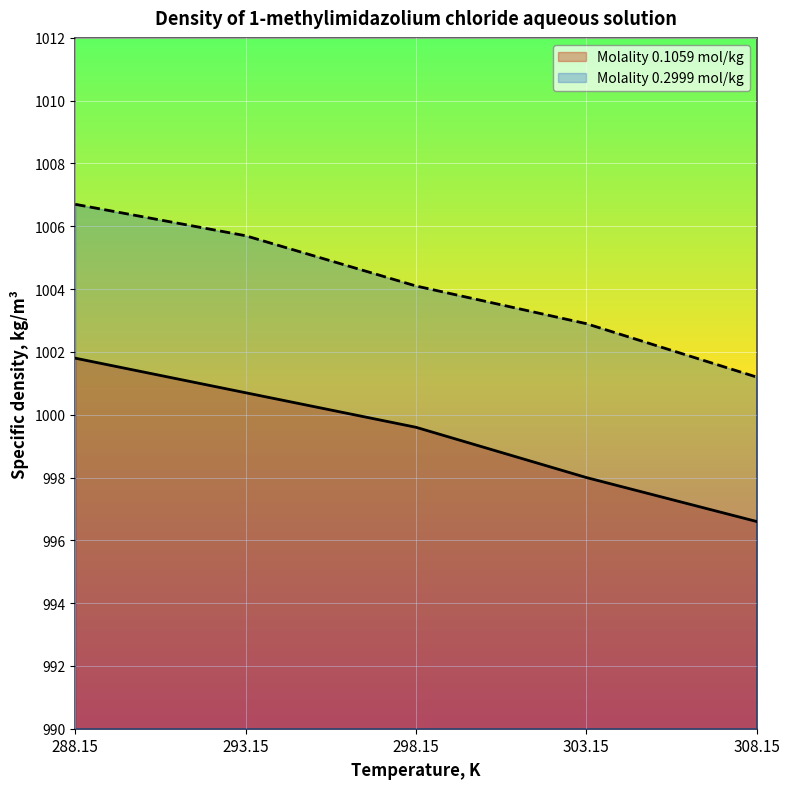

True or false: Molality 0.2999 mol/kg has a value of 613.5 at 303.15.

False